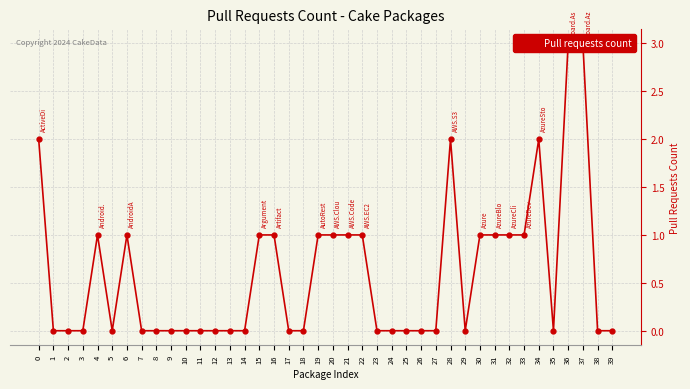

Reading left to right, extract all data points from this chart.

2	0	0	0	1	0	1	0	0	0	0	0	0	0	0	1	1	0	0	1	1	1	1	0	0	0	0	0	2	0	1	1	1	1	2	0	3	3	0	0